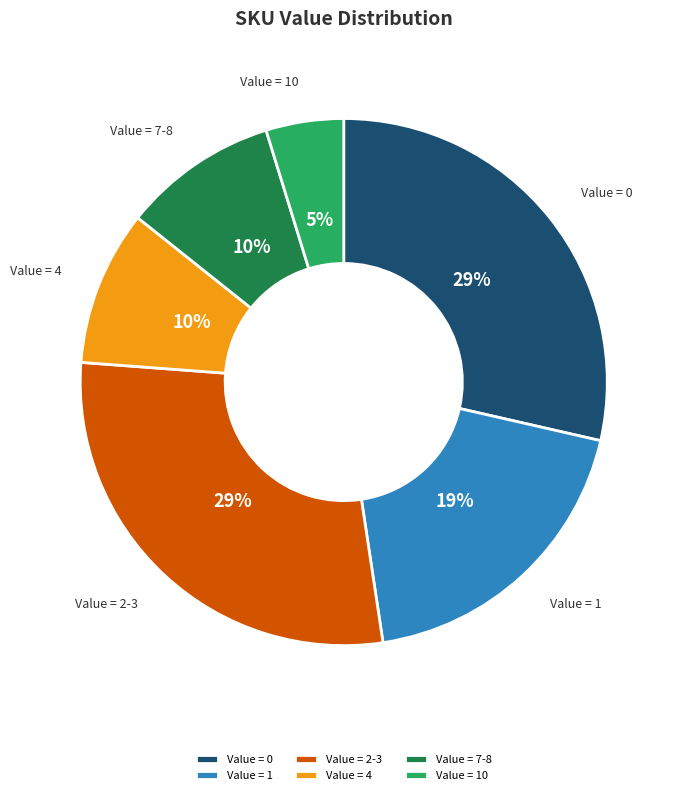

What is the smallest slice in the pie chart?

Value = 10